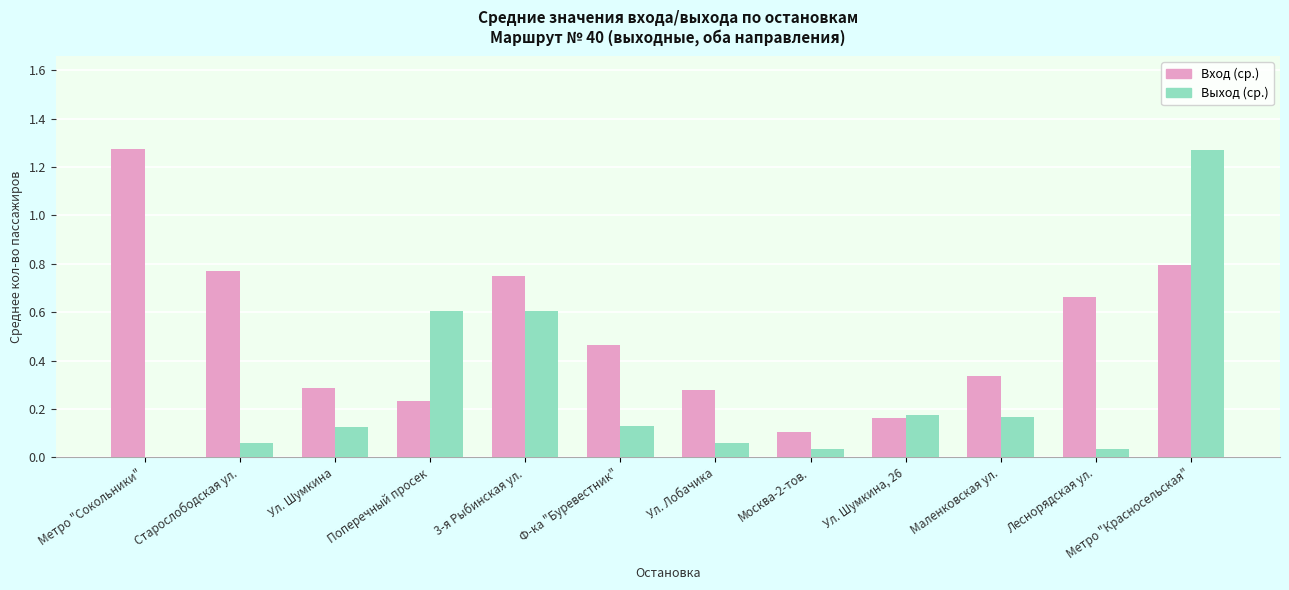

Are the bars grouped side by side (vs. stacked)?

Yes